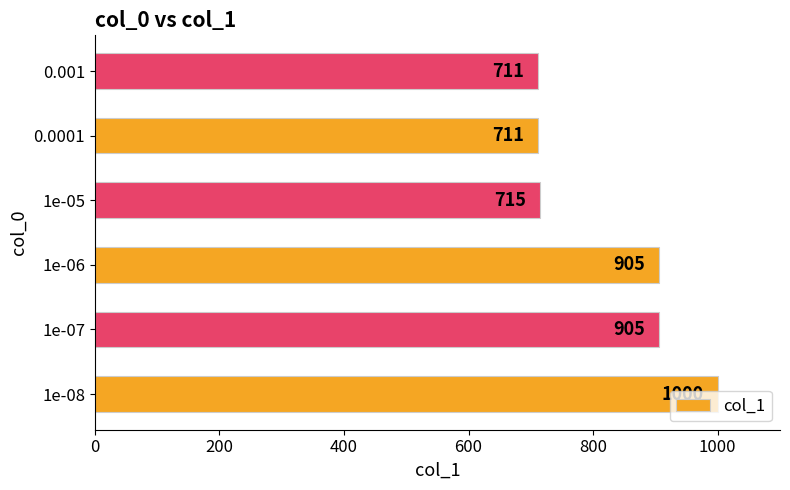

What is the change in value from 1e-08 to 1e-06?

-95